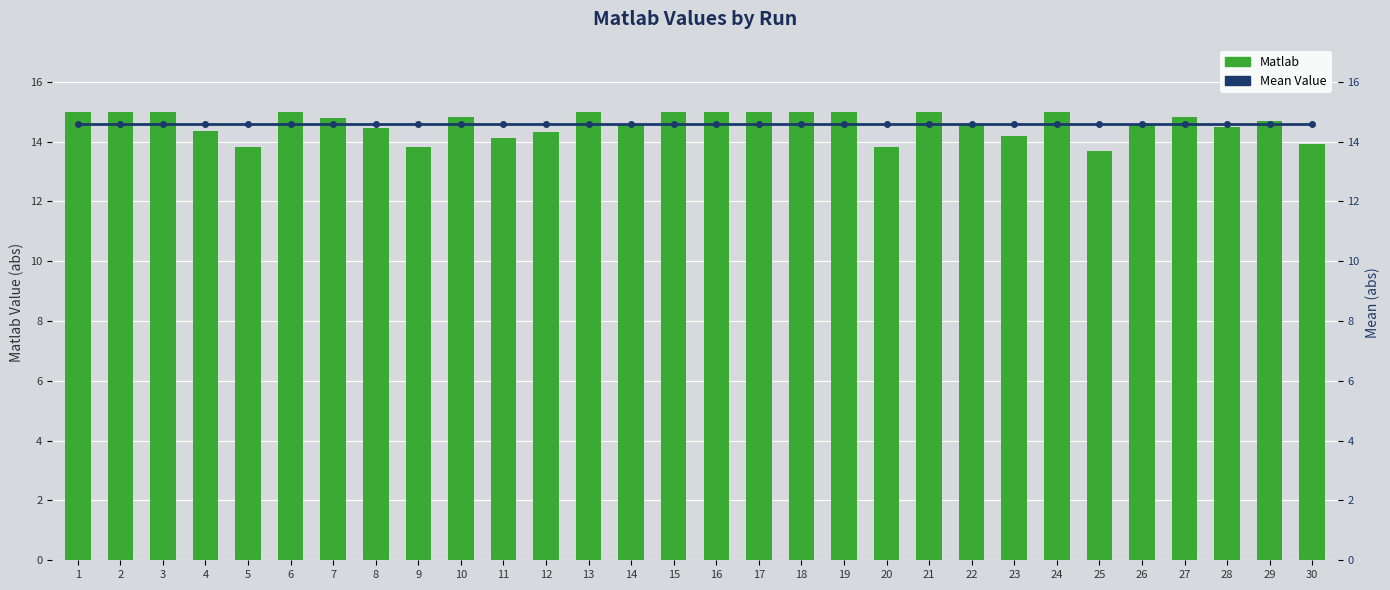

How many categories are shown in the chart?

30